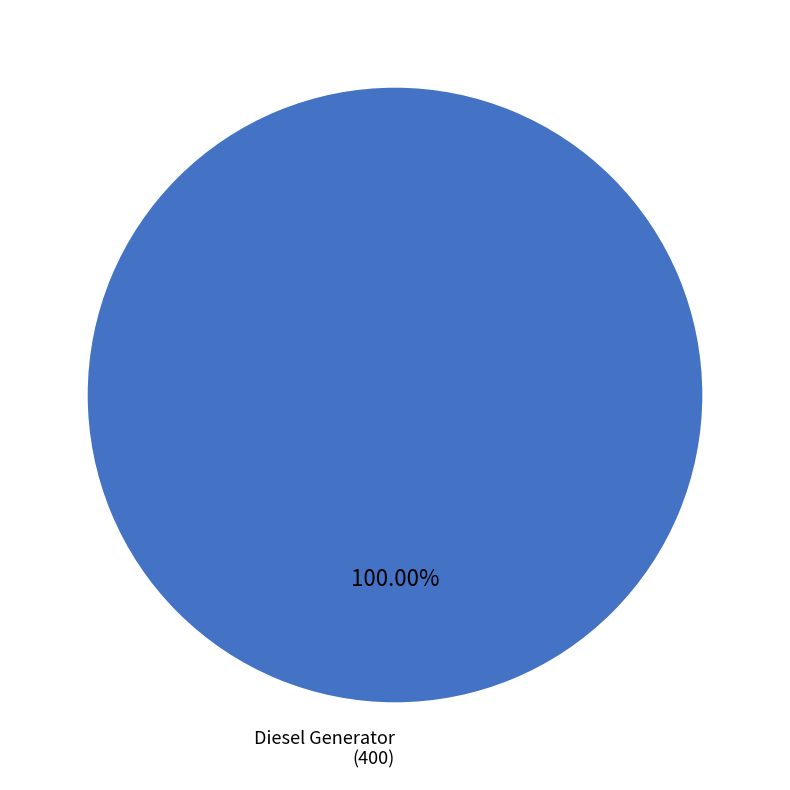

Does any single category account for the majority?

Yes